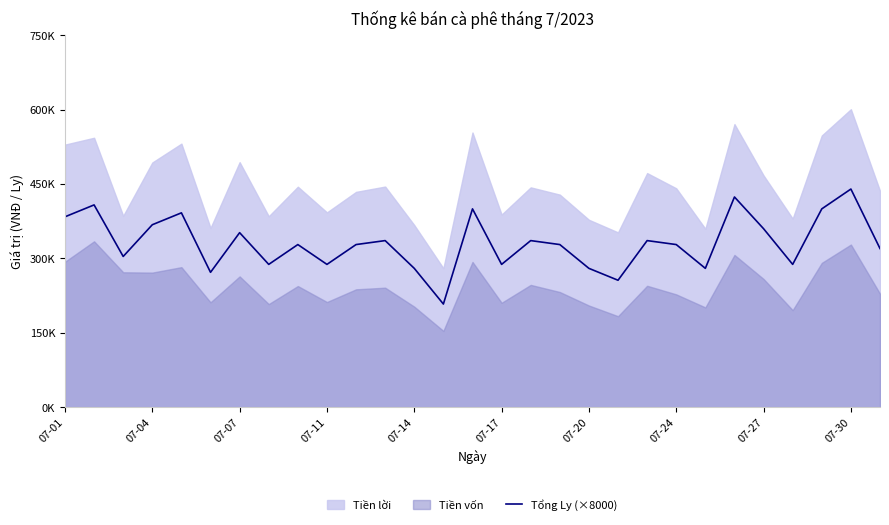

At which category does the chart reach its peak across all series?

07-30